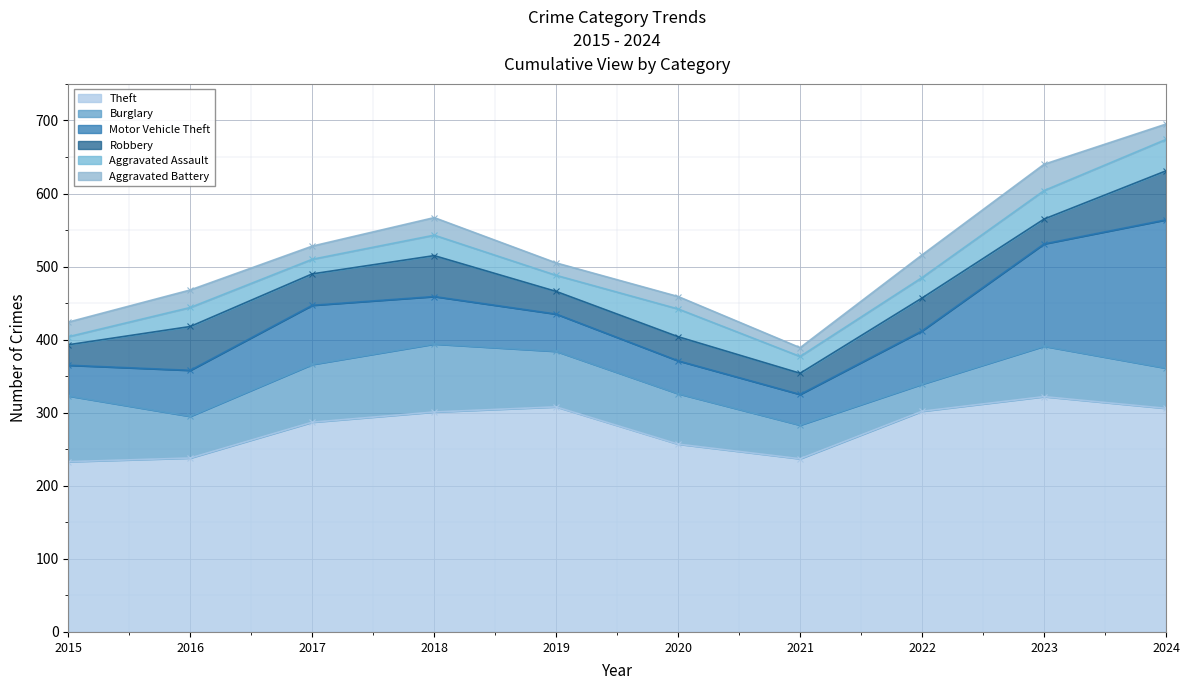

What is the minimum value for Motor Vehicle Theft?

42